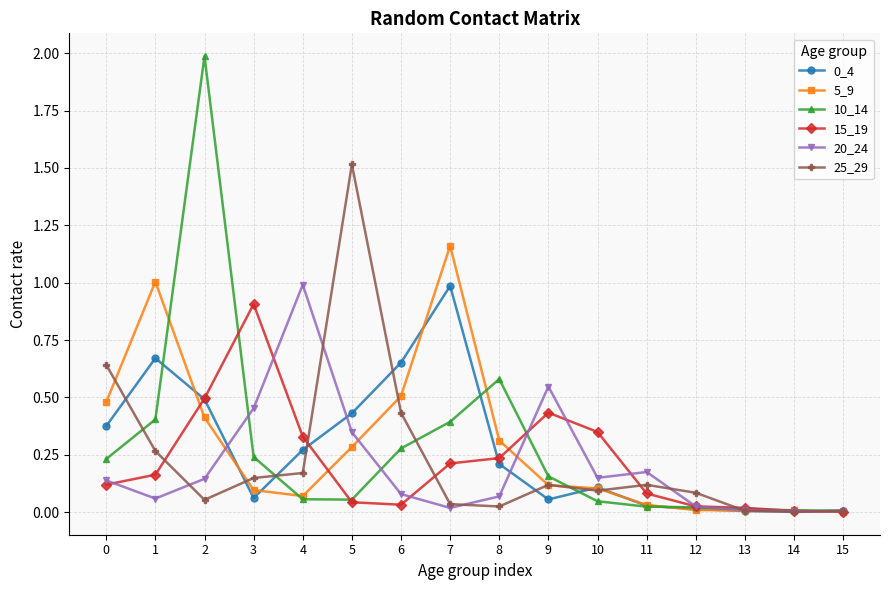

Which series changed the most between 0 and 4?

20_24